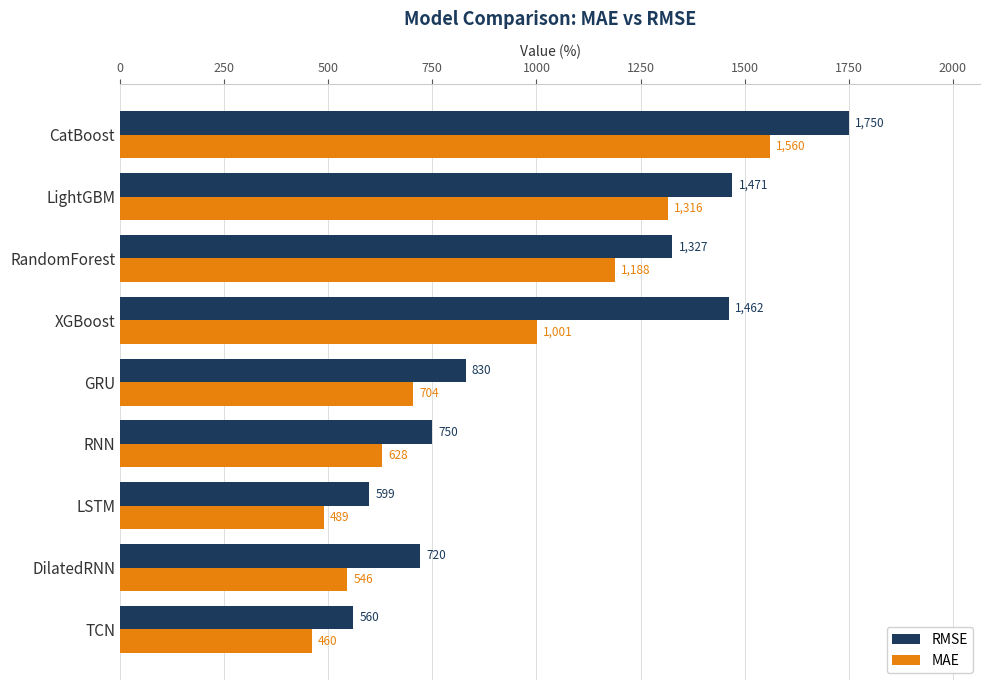

At which label is RMSE closest to 1154?

RandomForest